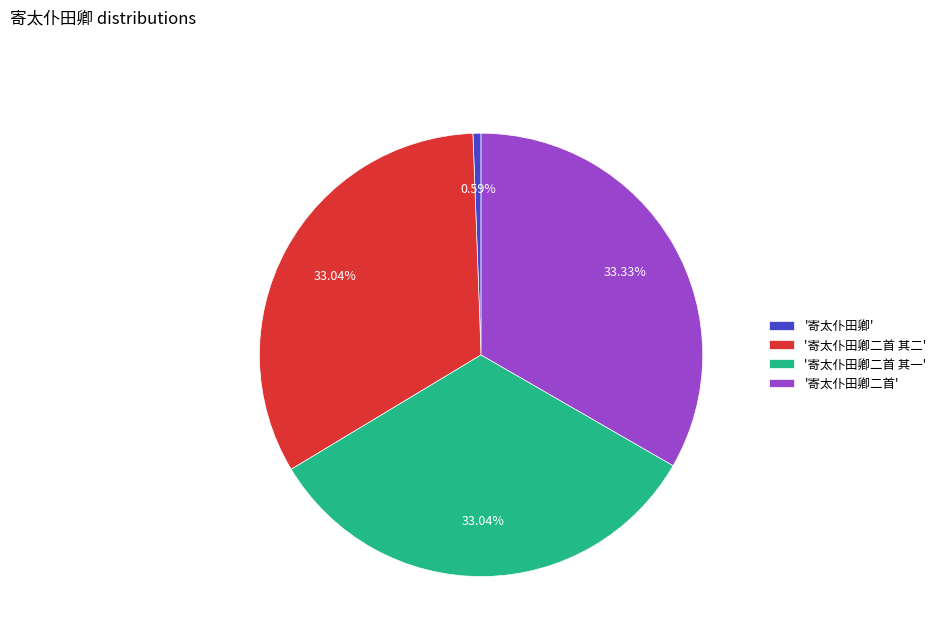

Between '寄太仆田卿' and '寄太仆田卿二首', which is larger?

'寄太仆田卿二首'